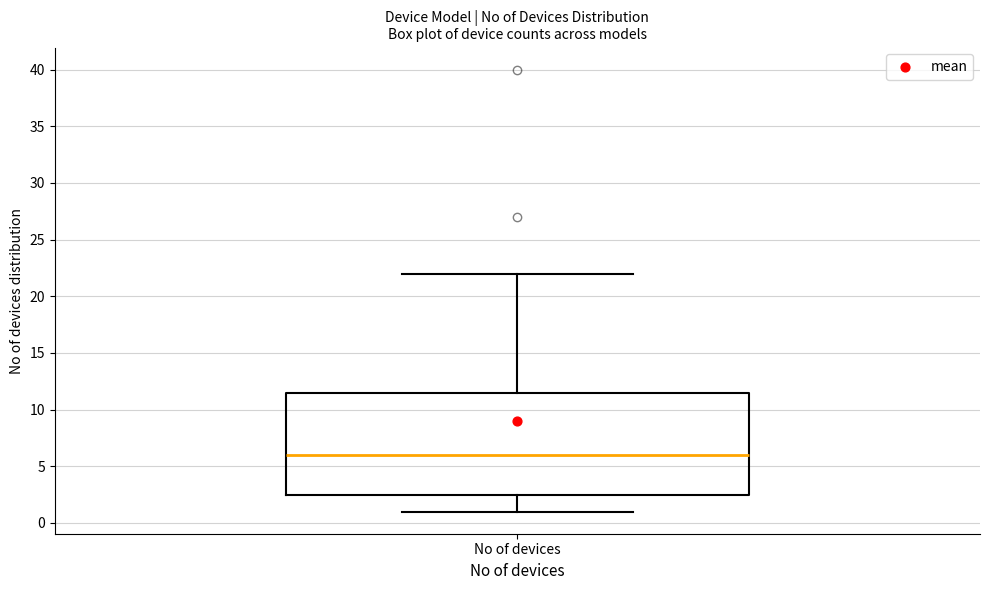

Where is the lower edge of the box for No of devices on the y-axis? The values are not printed on the chart, so give them approximately, as read against the axis.

2.5